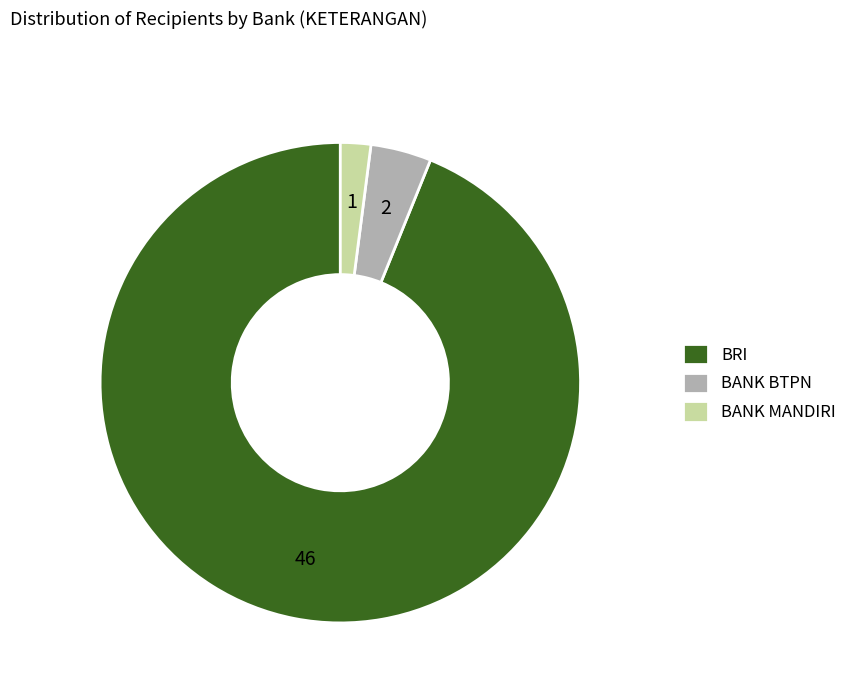

True or false: BRI accounts for 99% of the total.

False